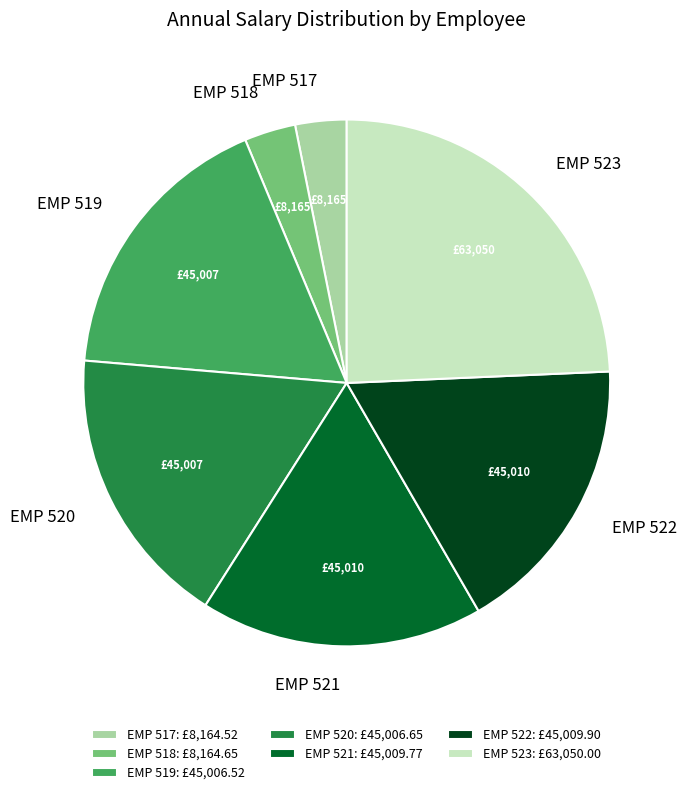

Does EMP 521 represent more than half of the total?

No